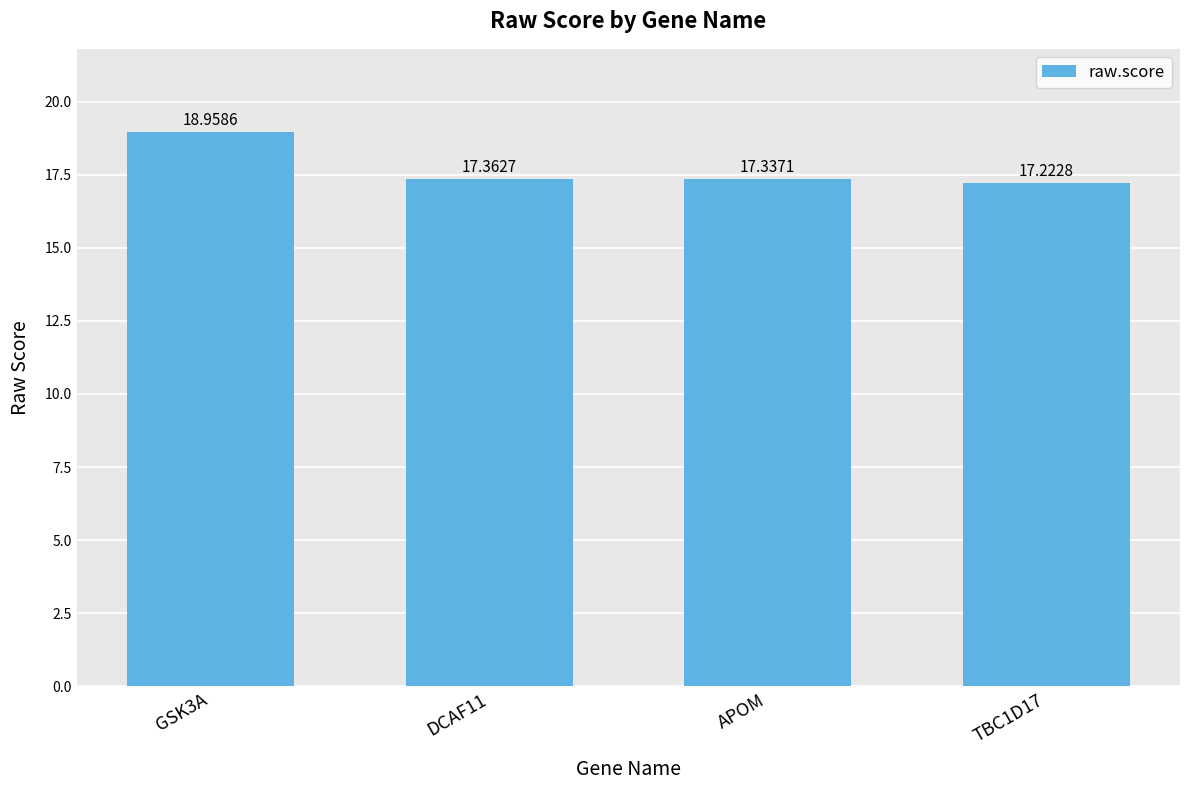

What is the label of the 2nd bar from the right?

APOM